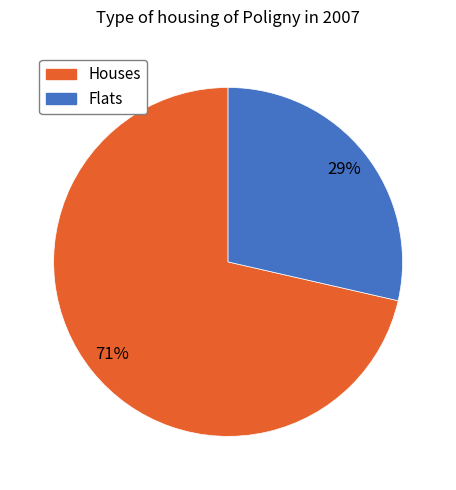

Does any single category account for the majority?

Yes